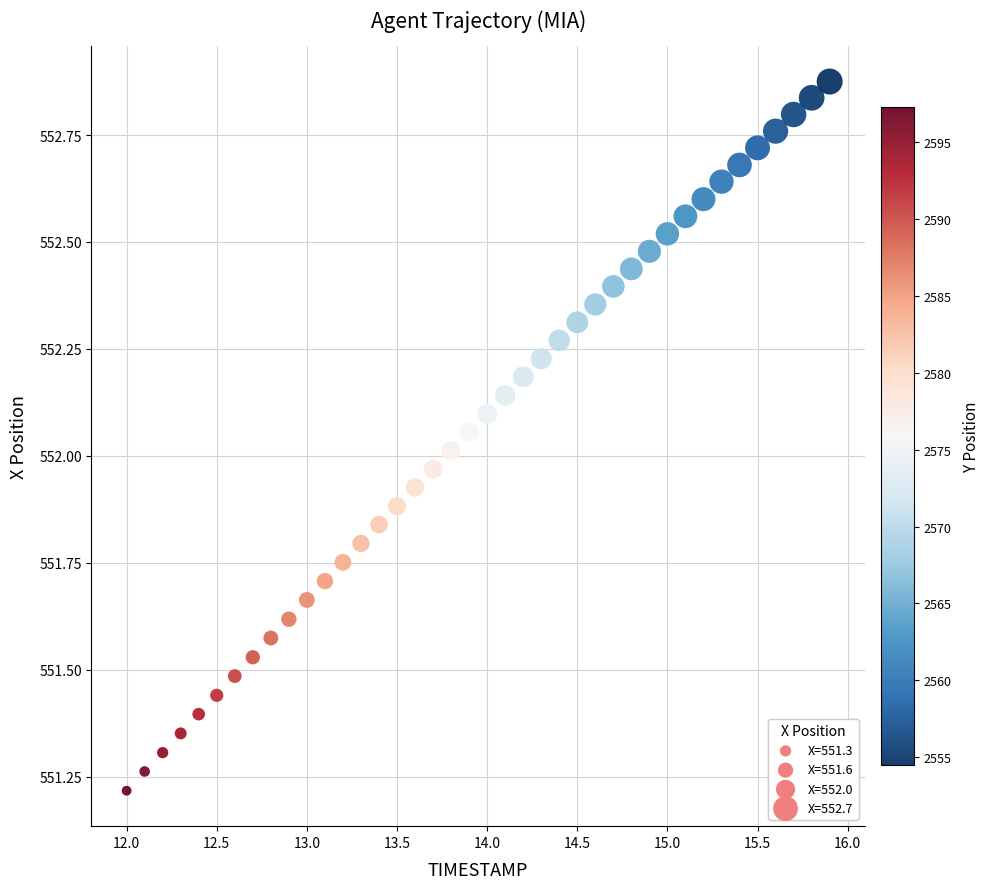

What is the range of X values (max minus min)?

3.9